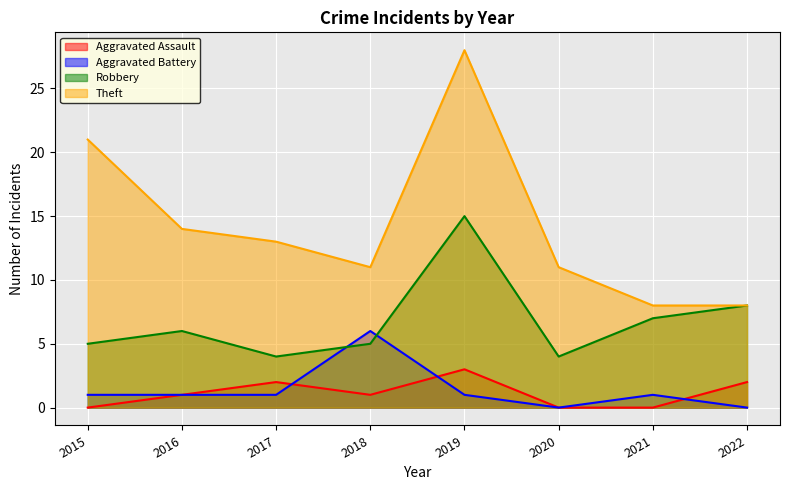

At which label is Theft closest to 18?

2015